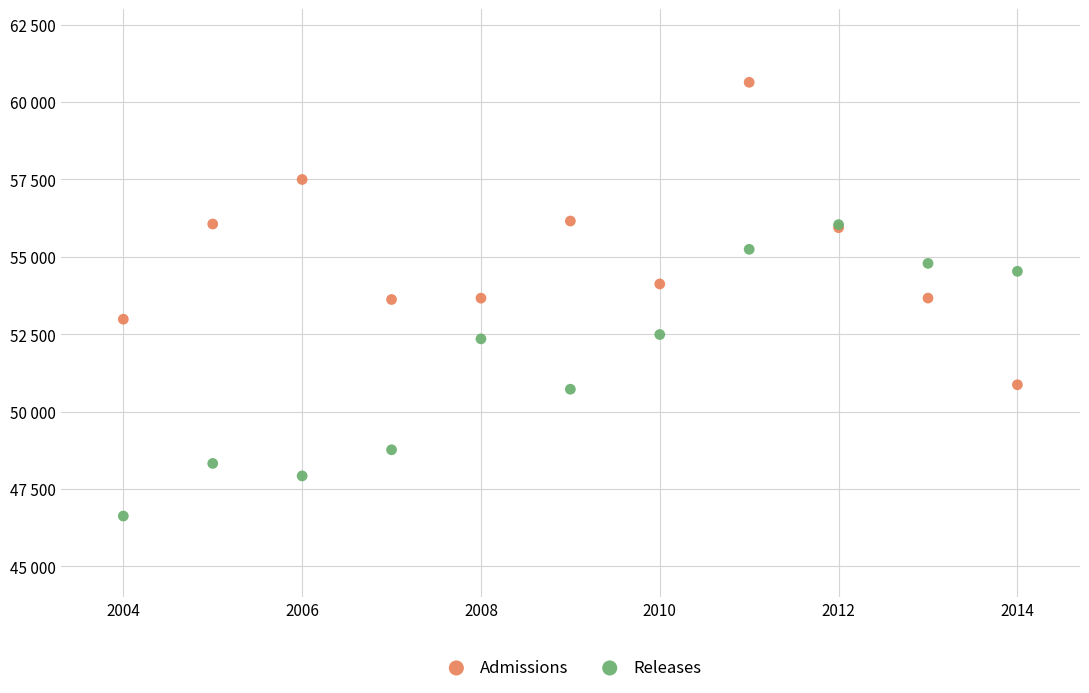

What are all the series names shown in the legend?

Admissions, Releases